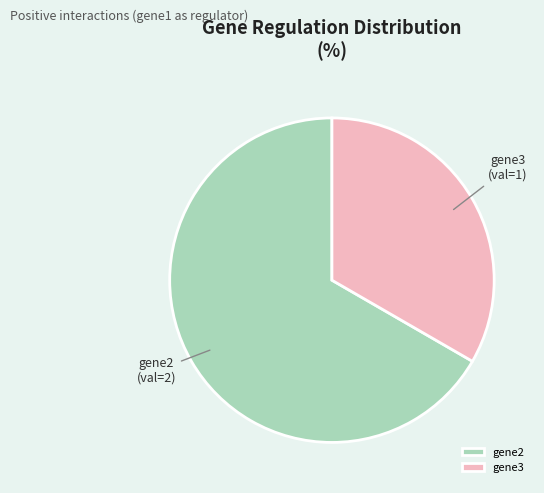

How many segments does this pie chart have?

2